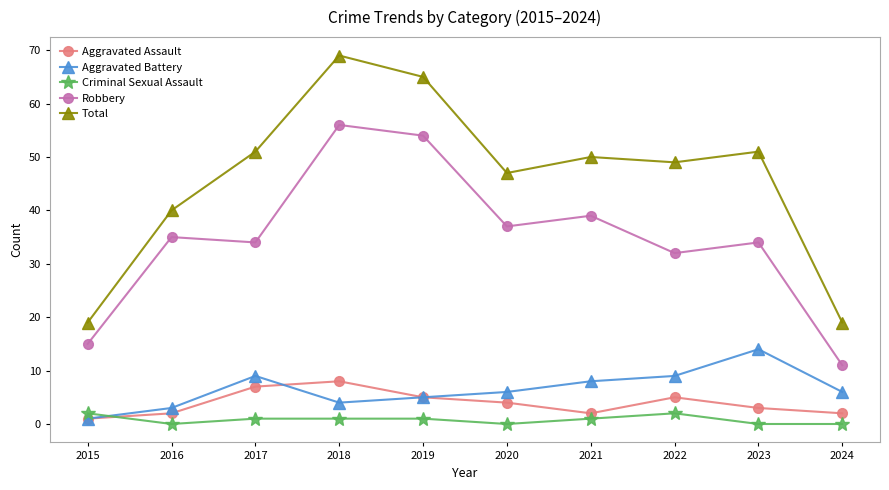

True or false: Robbery and Total intersect in this chart.

False